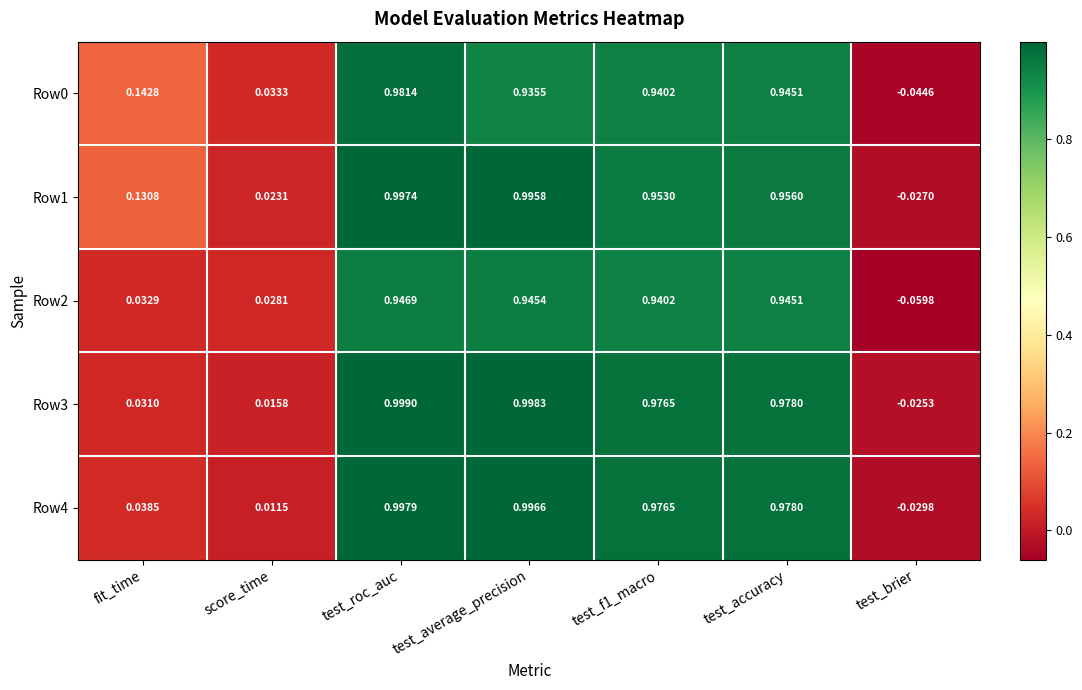

How many values in the Row4 series exceed 0?

6